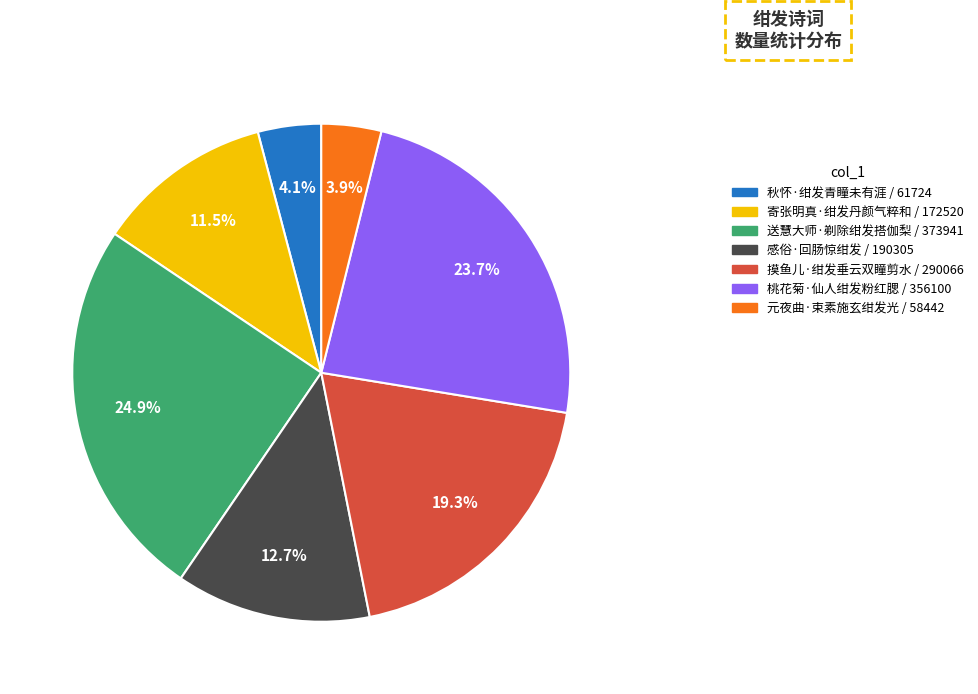

Is there a majority slice in this chart?

No